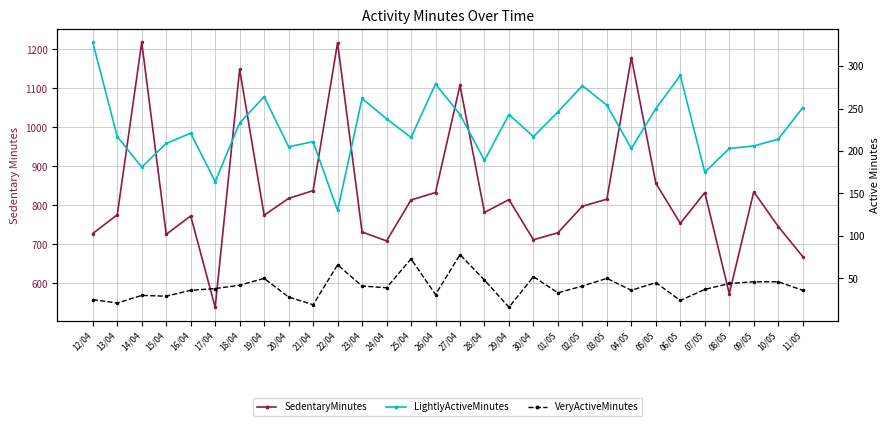

Reading left to right, list all the values displayed in this chart.

SedentaryMinutes: 728	776	1218	726	773	539	1149	775	818	838	1217	732	709	814	833	1108	782	815	712	730	798	816	1179	857	754	833	574	835	746	669
LightlyActiveMinutes: 328	217	181	209	221	164	233	264	205	211	130	262	238	216	279	243	189	243	217	246	277	254	203	250	289	175	203	206	214	251
VeryActiveMinutes: 25	21	30	29	36	38	42	50	28	19	66	41	39	73	31	78	48	16	52	33	41	50	36	45	24	37	44	46	46	36